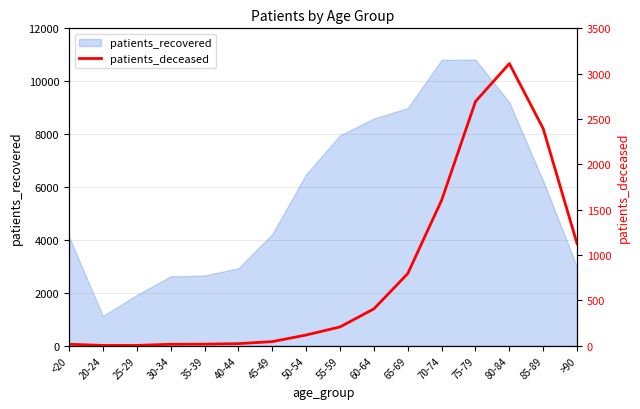

Which label corresponds to the smallest value in the chart?

20-24